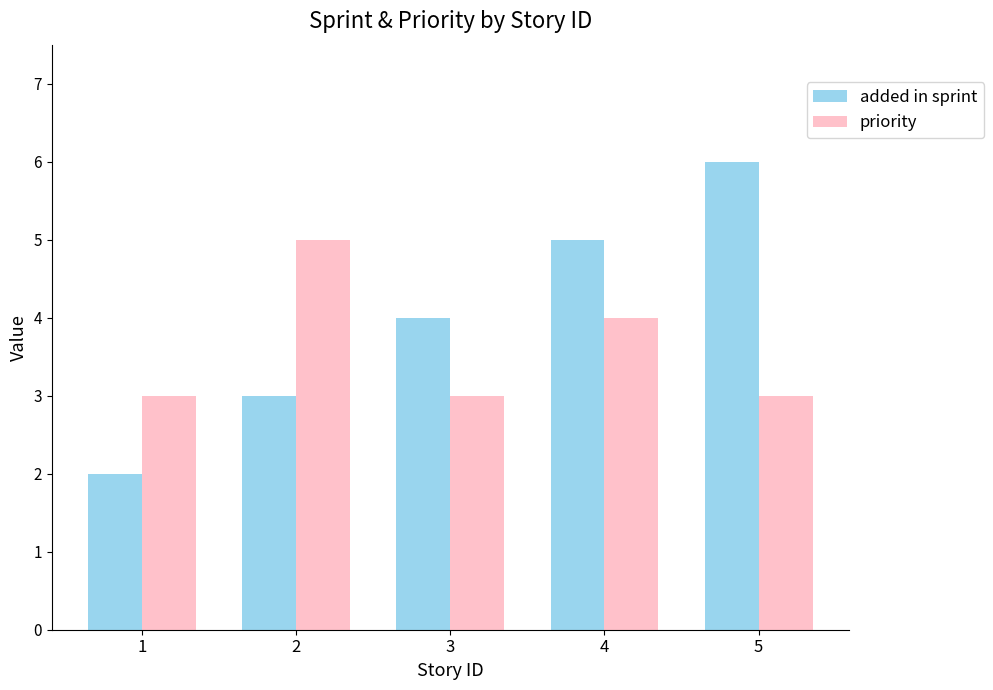

The value of priority at 5 is 3. True or false?

True